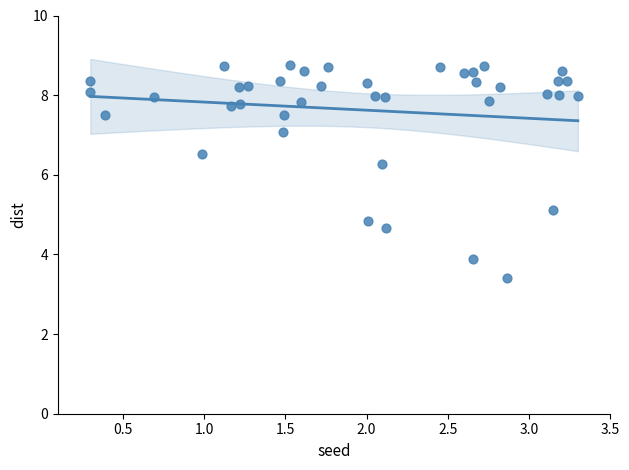

What Y value in the scatter plot is closest to 6?

6.3